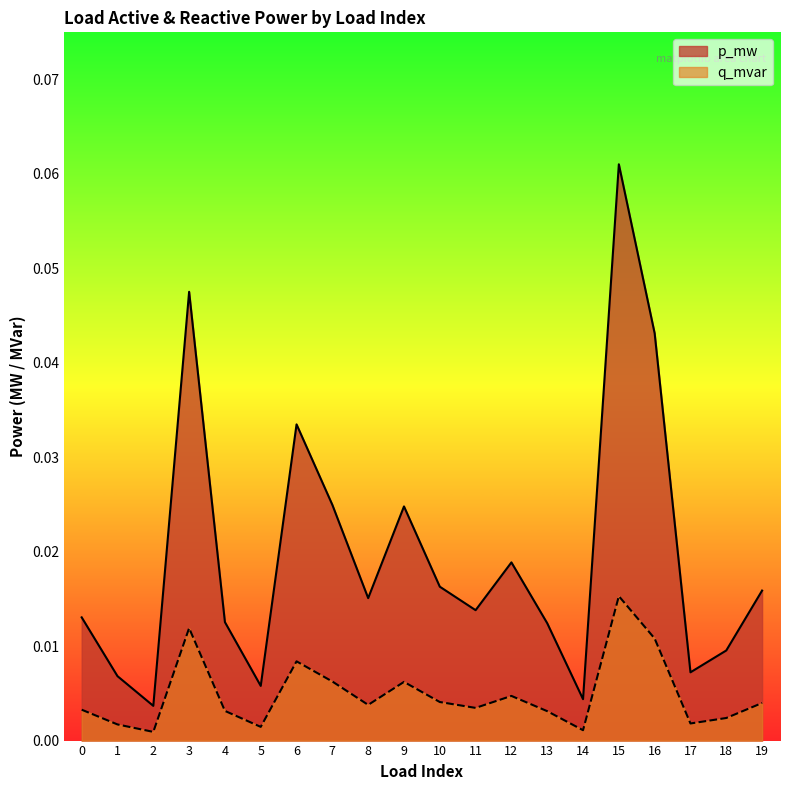

The value of q_mvar at 12 is 0.0. True or false?

True